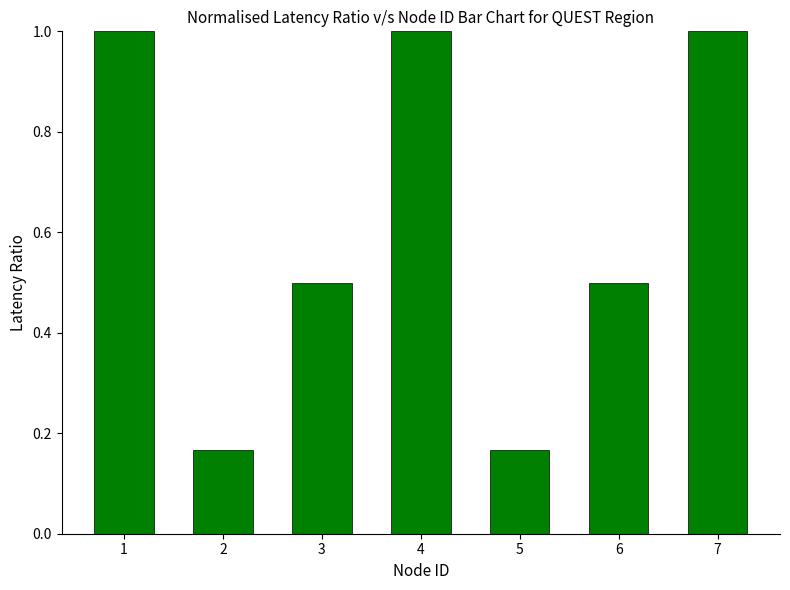

Read the value at 7.

1.0